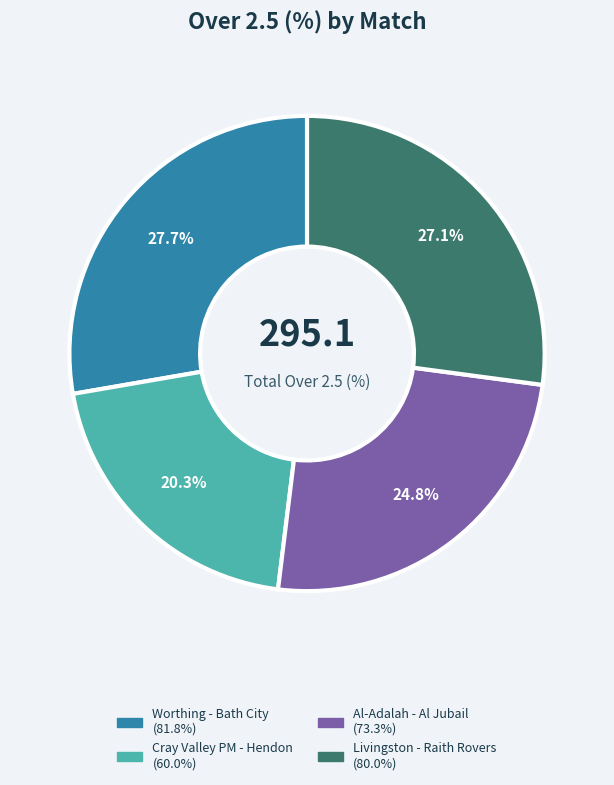

What is the largest slice in the pie chart?

Worthing - Bath City